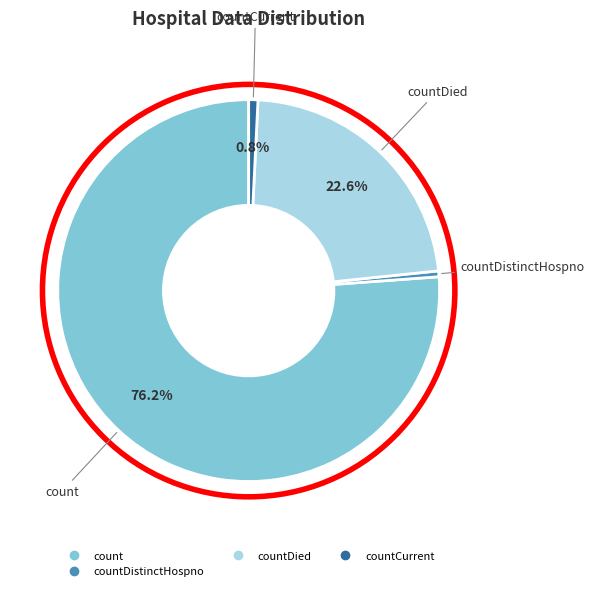

Is there any slice that represents more than half of the pie?

Yes